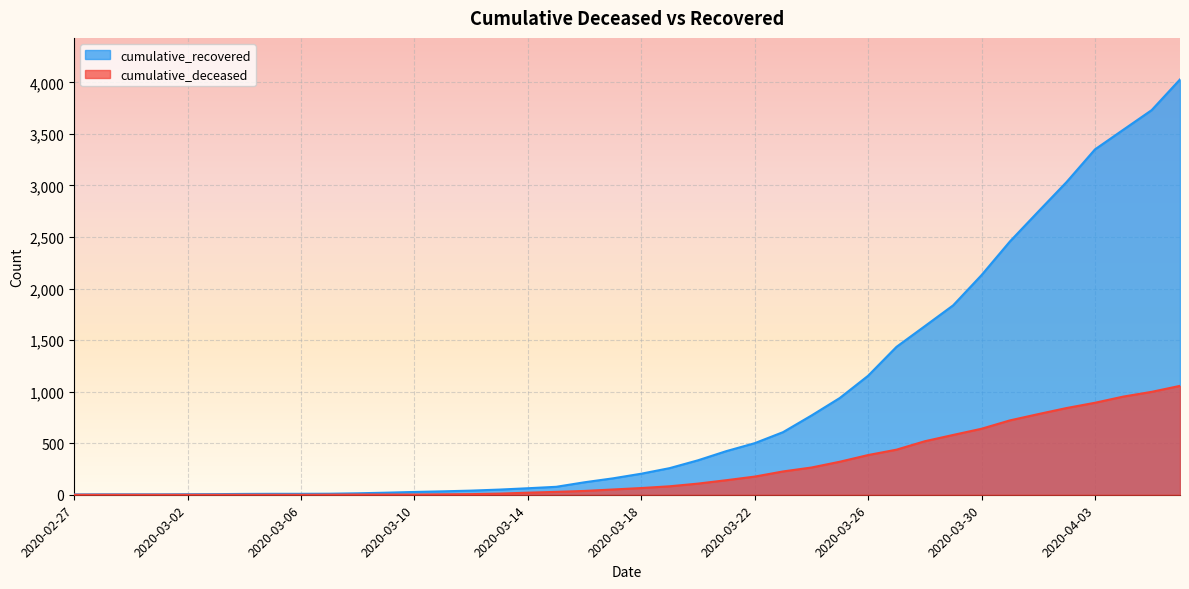

At which category does the chart reach its peak across all series?

2020-04-06